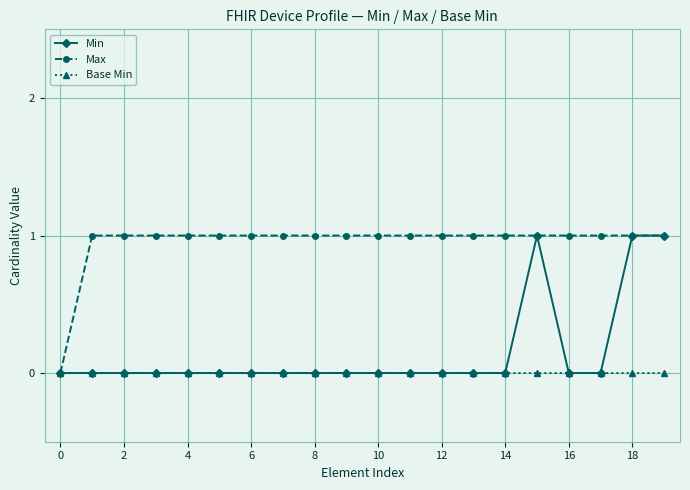

What is the value of the Max point at the 15th from the left?

1